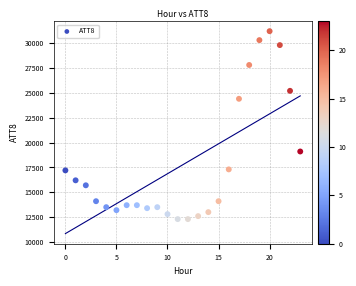

Count the number of points in this scatter plot.

24